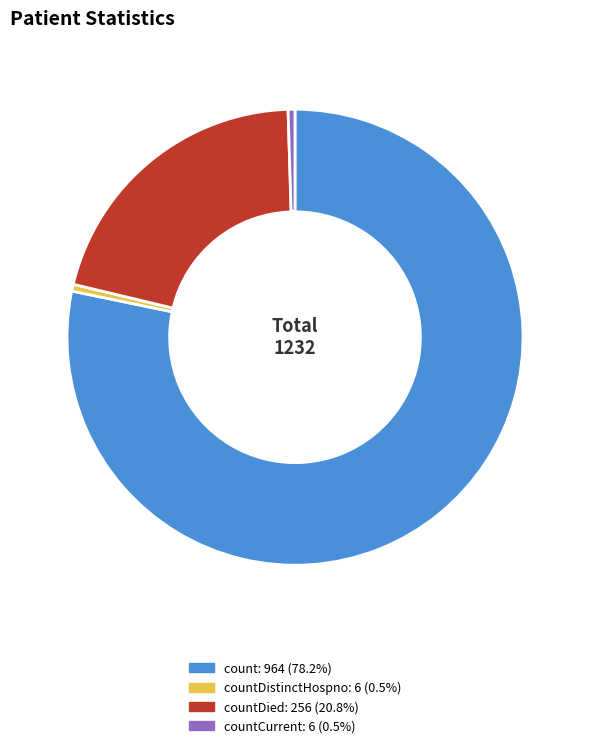

Does any single category account for the majority?

Yes